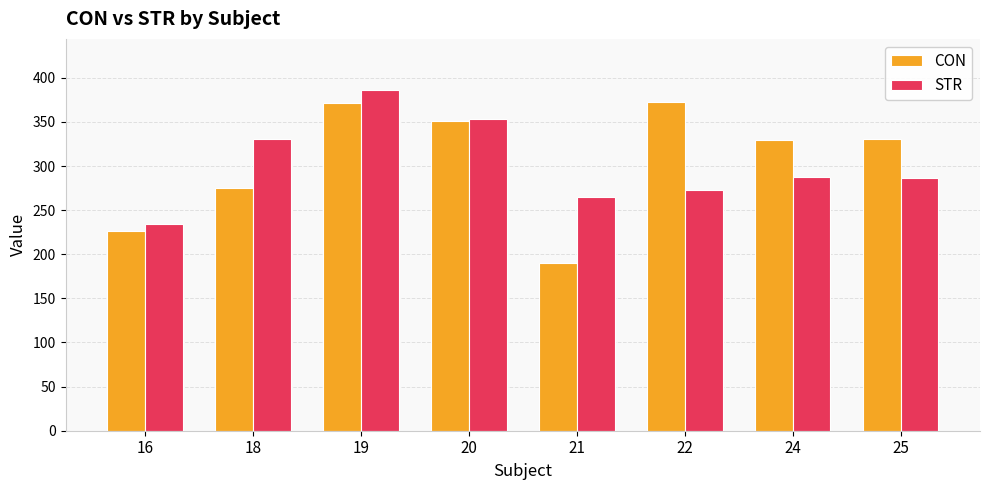

What is the spread (max minus min) of values at 20?

1.9